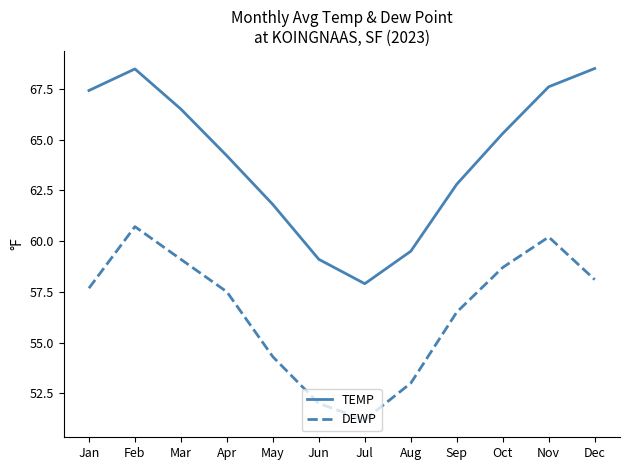

What is the highest value of the DEWP series?

60.7